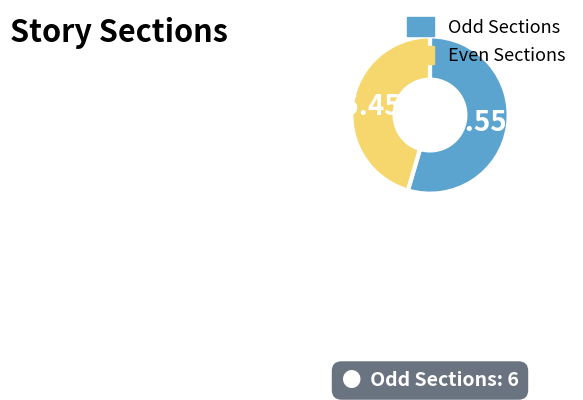

Rank the categories by value from highest to lowest.

Odd Sections, Even Sections